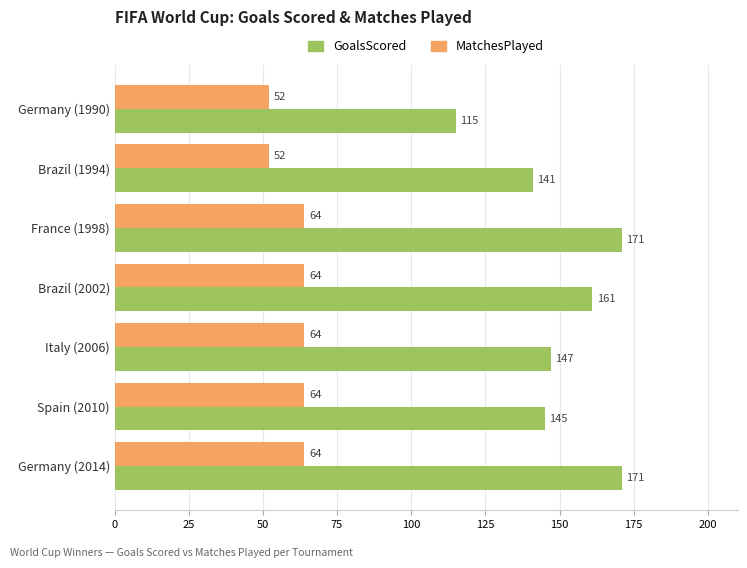

What is the sum of all MatchesPlayed values?

424